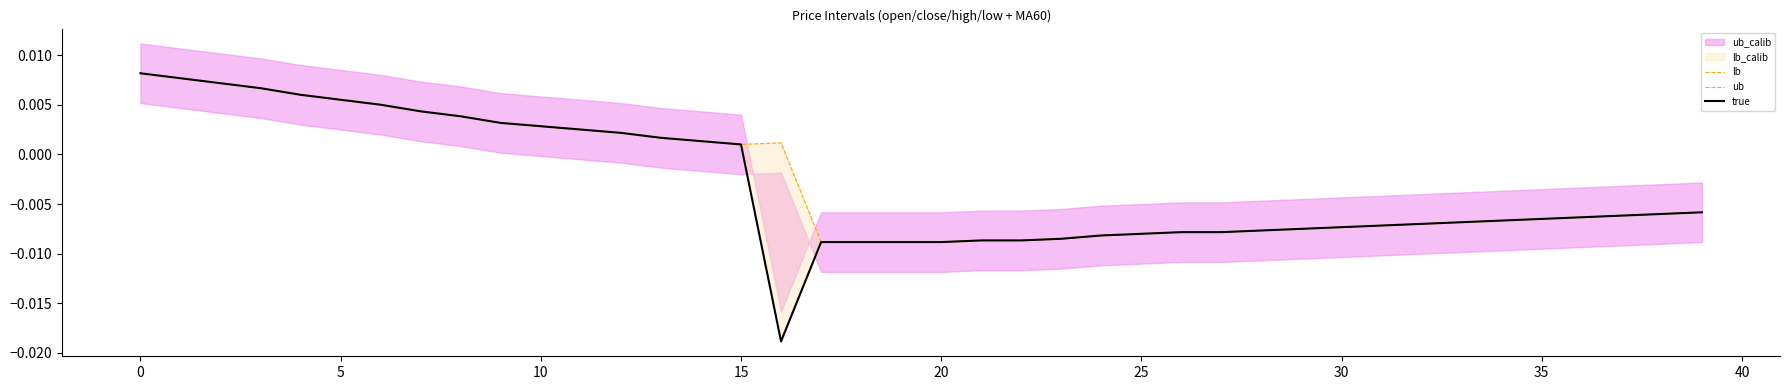

True or false: lb has more than 2 points higher than both neighbors.

False